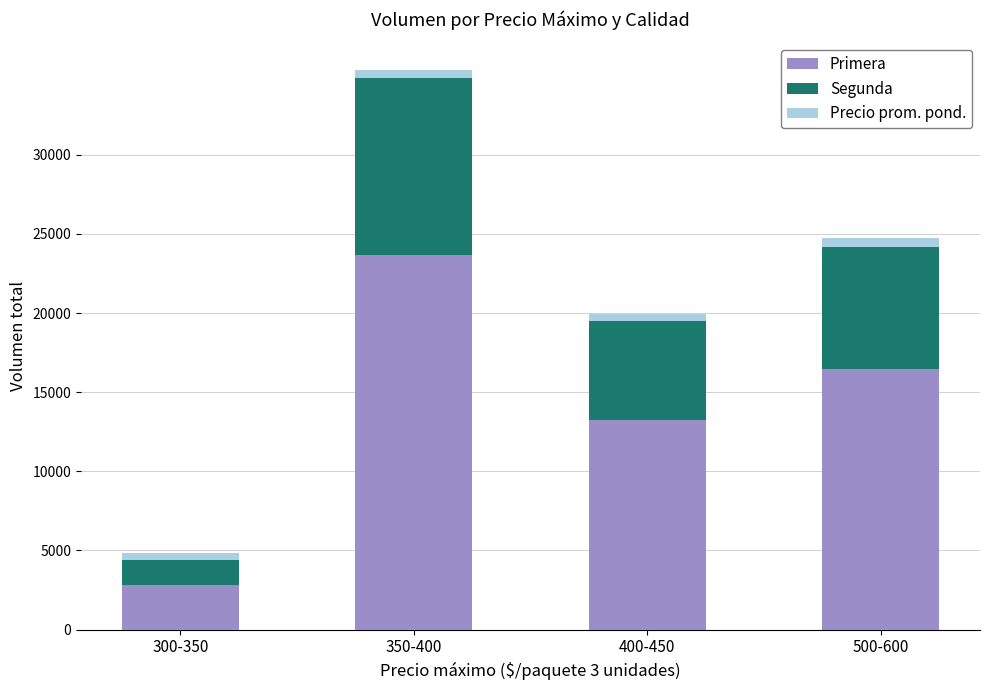

Does the chart contain stacked bars?

Yes